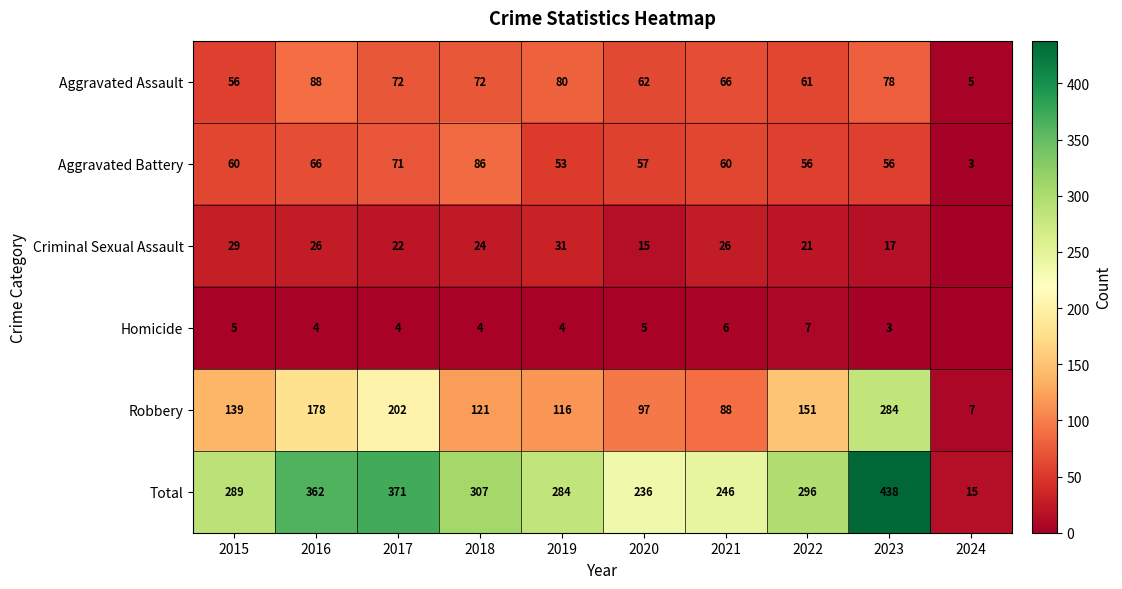

Rank the series at 2023 from lowest to highest value.

Homicide, Criminal Sexual Assault, Aggravated Battery, Aggravated Assault, Robbery, Total